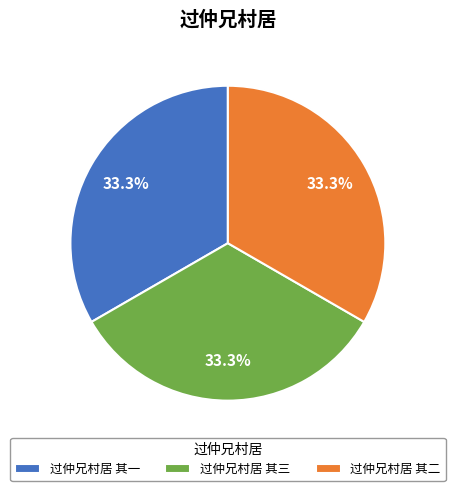

Do 过仲兄村居 其一 and 过仲兄村居 其二 together represent more than half of the pie?

Yes